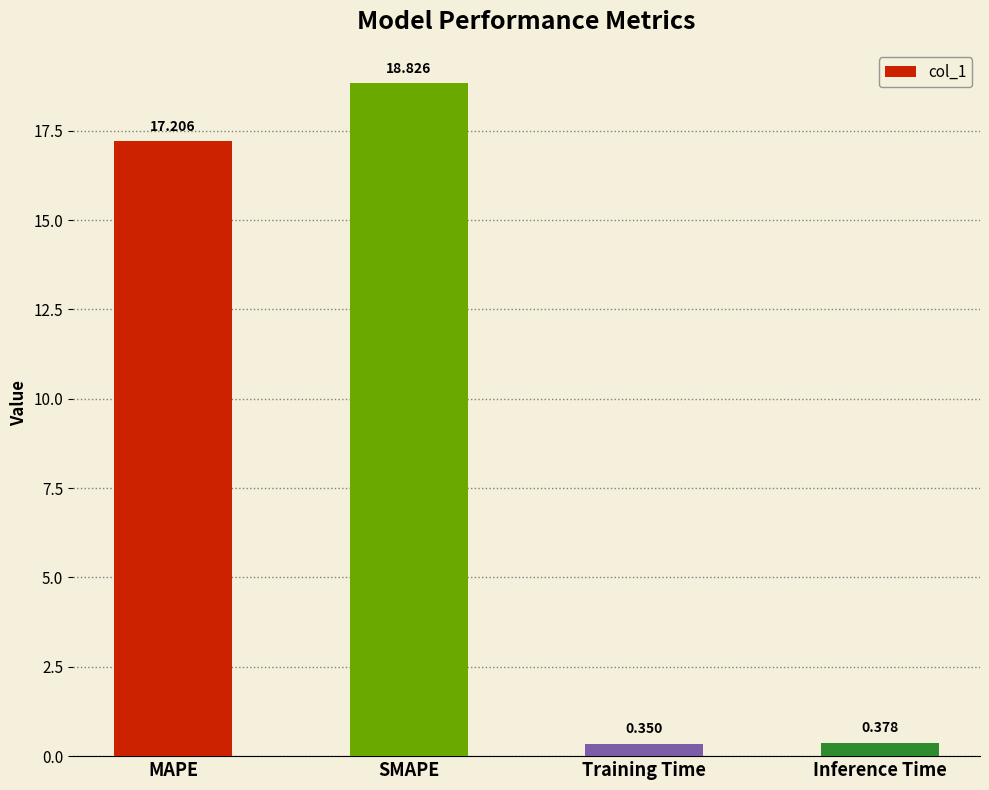

Rank the categories by value from highest to lowest.

SMAPE, MAPE, Inference Time, Training Time